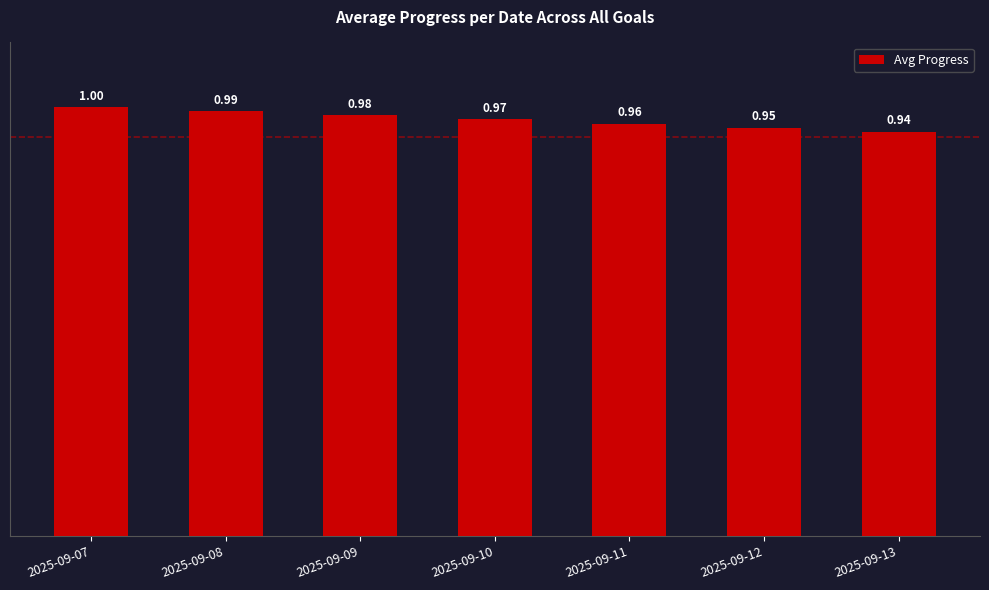

Rank the categories by value from highest to lowest.

2025-09-07, 2025-09-08, 2025-09-09, 2025-09-10, 2025-09-11, 2025-09-12, 2025-09-13